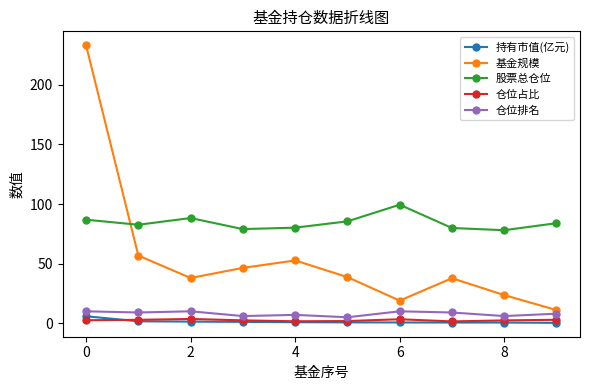

What is the smallest value displayed?

0.3